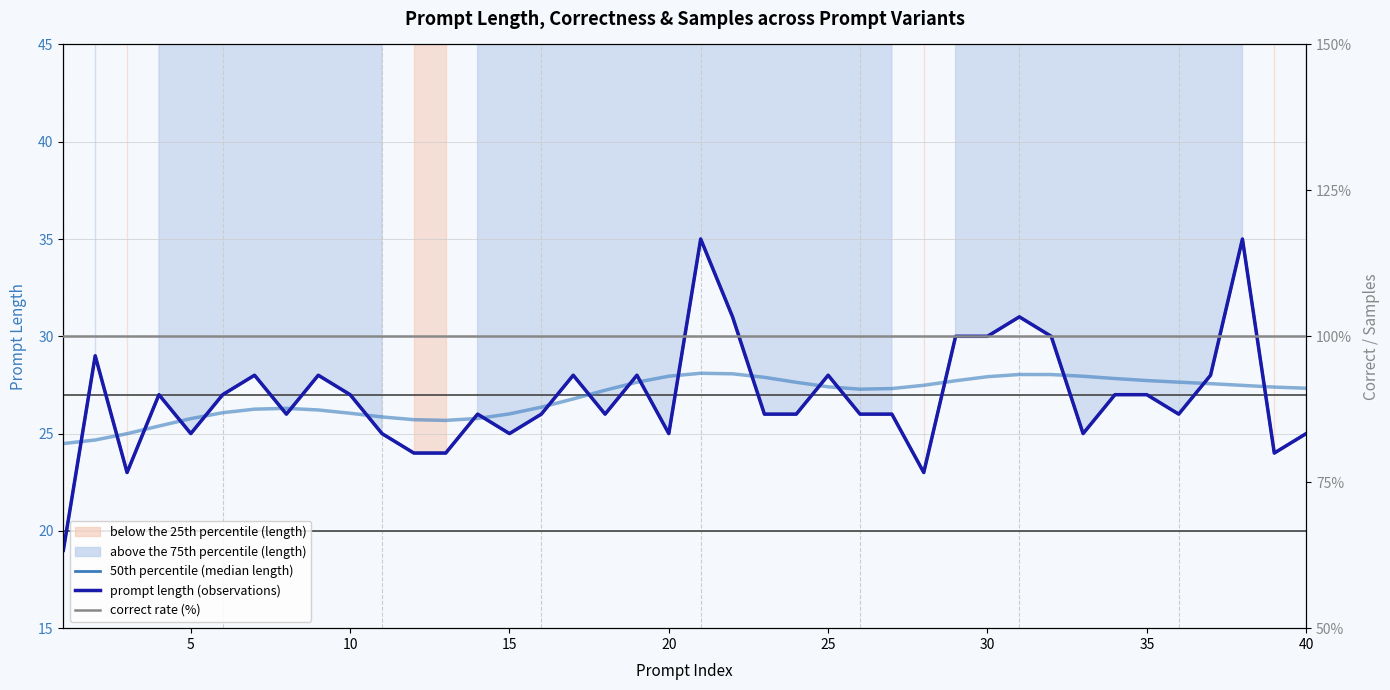

What is the difference between the highest and lowest values at 30?

72